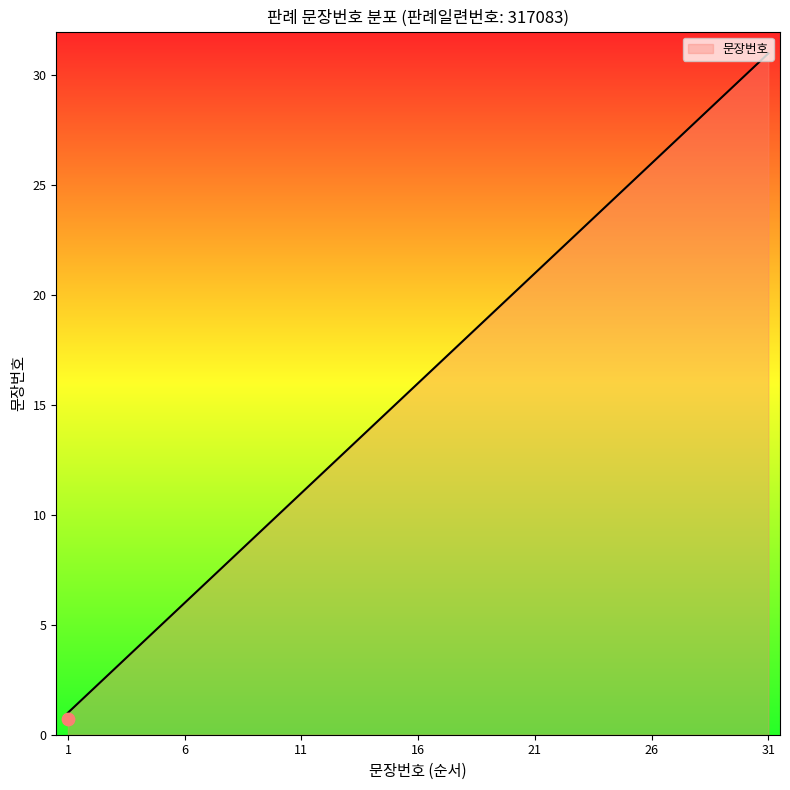

What is the change in value from 28 to 30?

+2